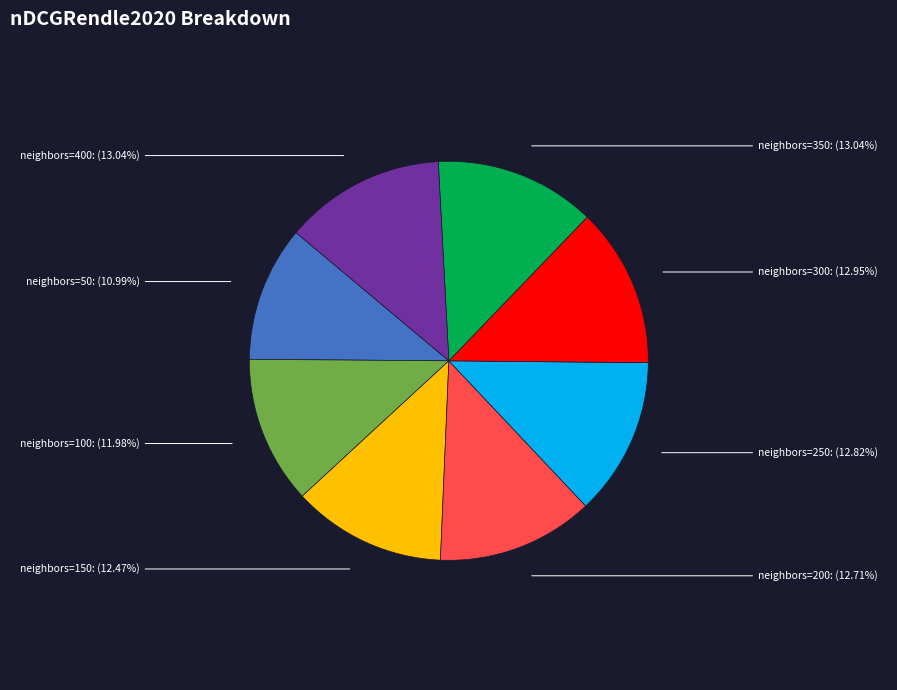

What is the smallest slice in the pie chart?

neighbors=50: (10.99%)